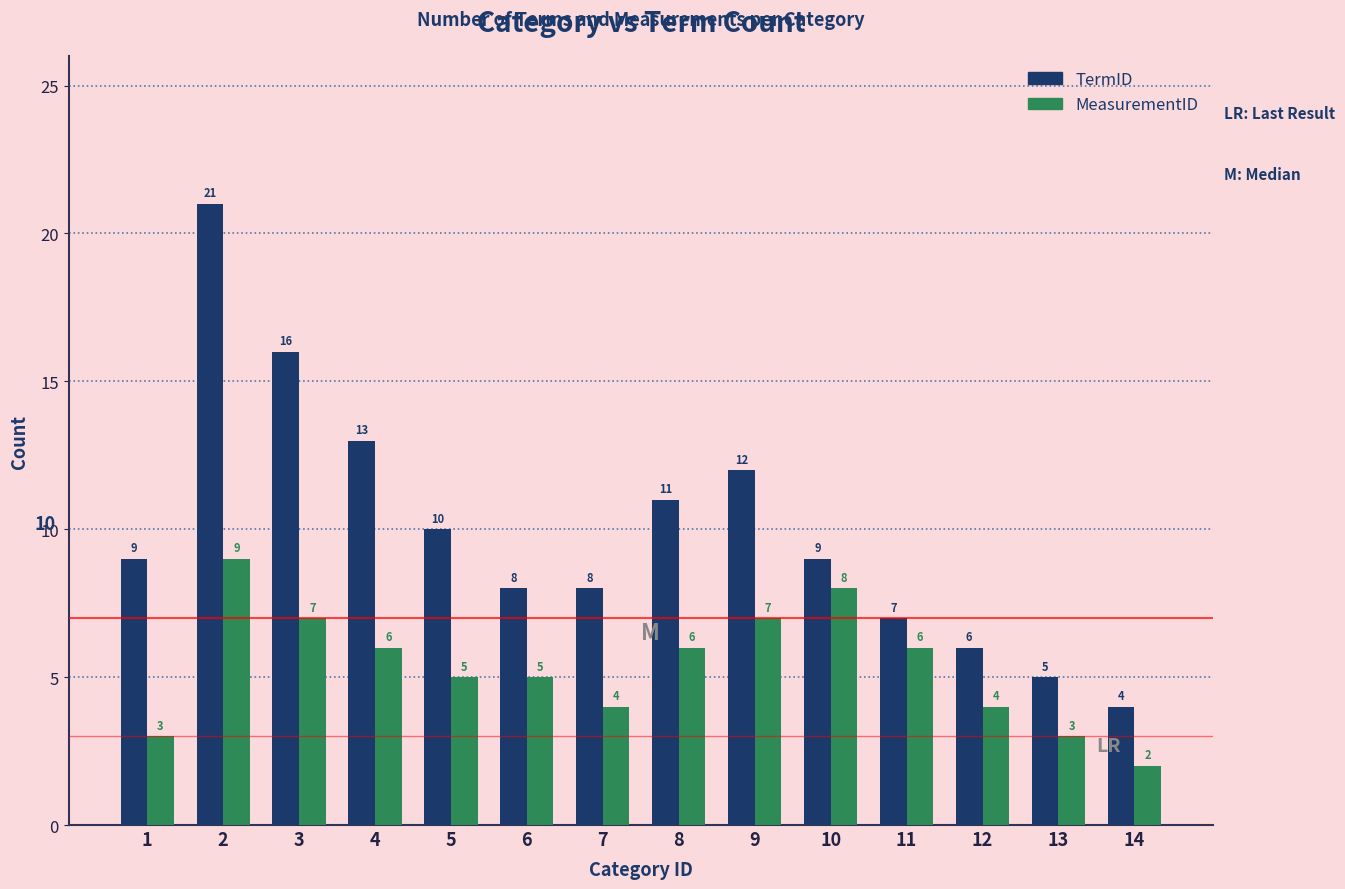

How many data points in MeasurementID are less than 6?

7